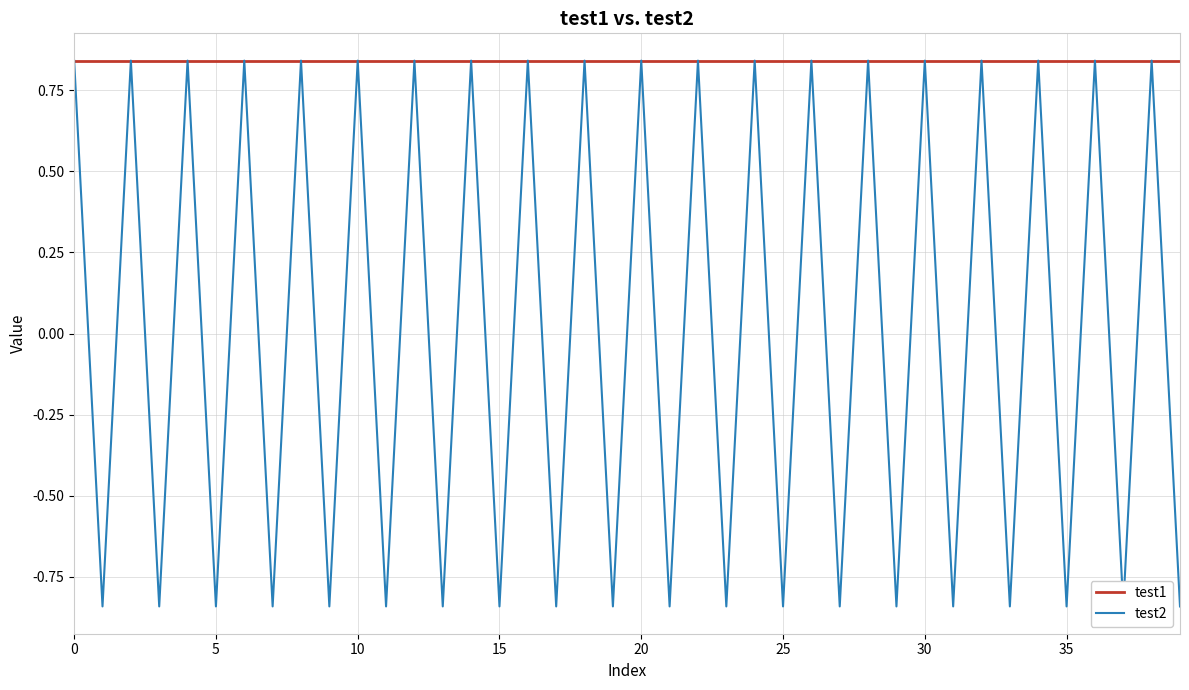

List the series in order of their overall mean, lowest first.

test2, test1